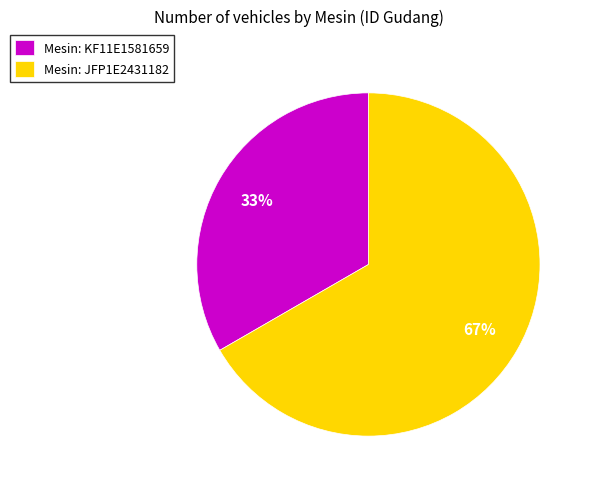

Rank the categories by value from highest to lowest.

Mesin: JFP1E2431182, Mesin: KF11E1581659